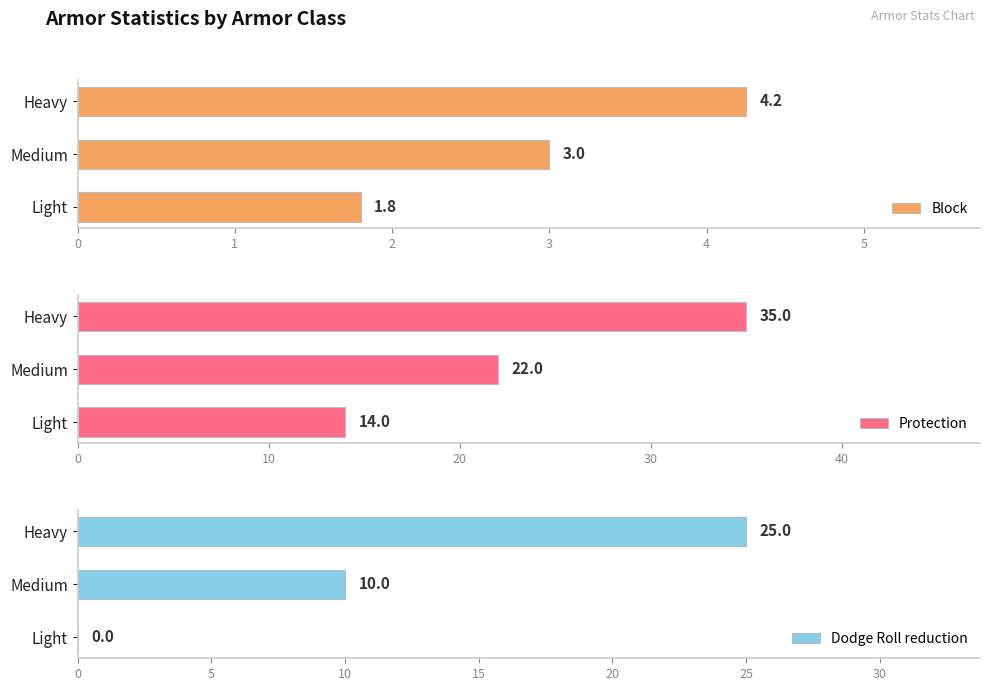

What is the sum of all Dodge Roll reduction values?

35